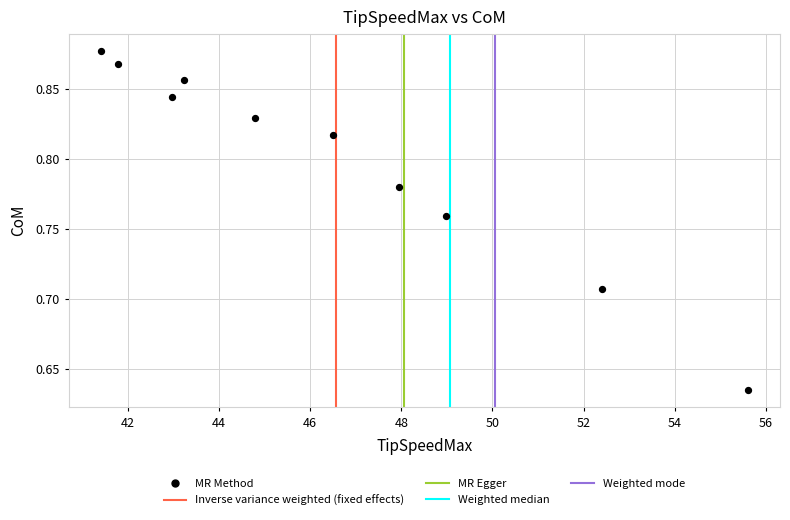

What is the average X value?

46.6